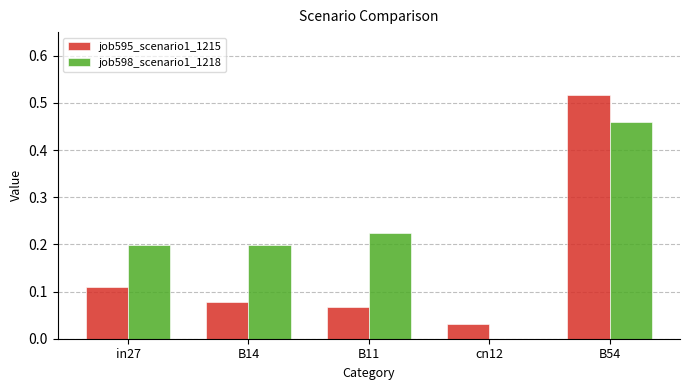

Is the value of job595_scenario1_1215 at B14 greater than the value of job598_scenario1_1218 at B11?

No